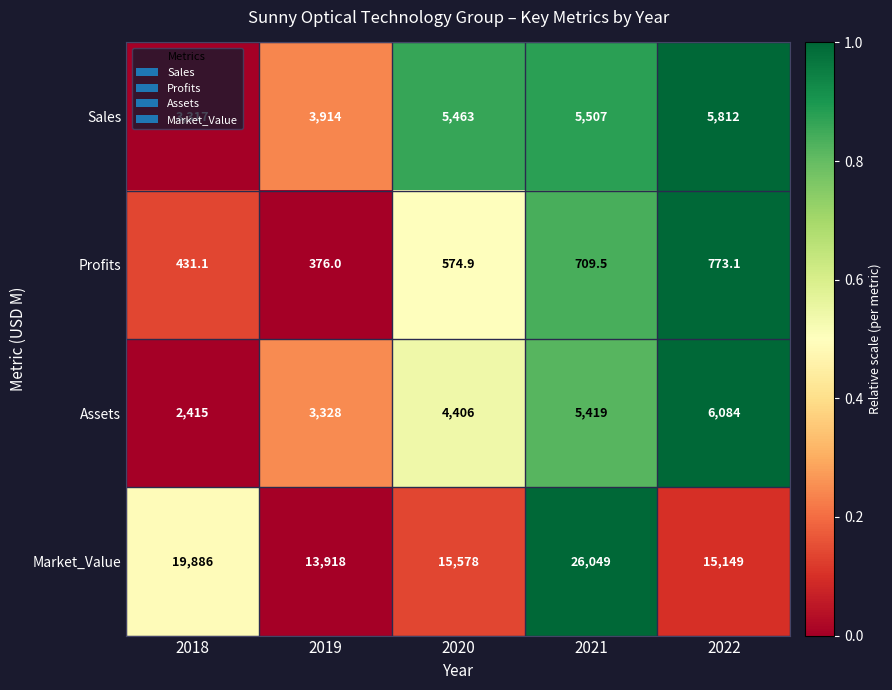

What is the difference between the second highest and second lowest values in the Assets series?

2091.0